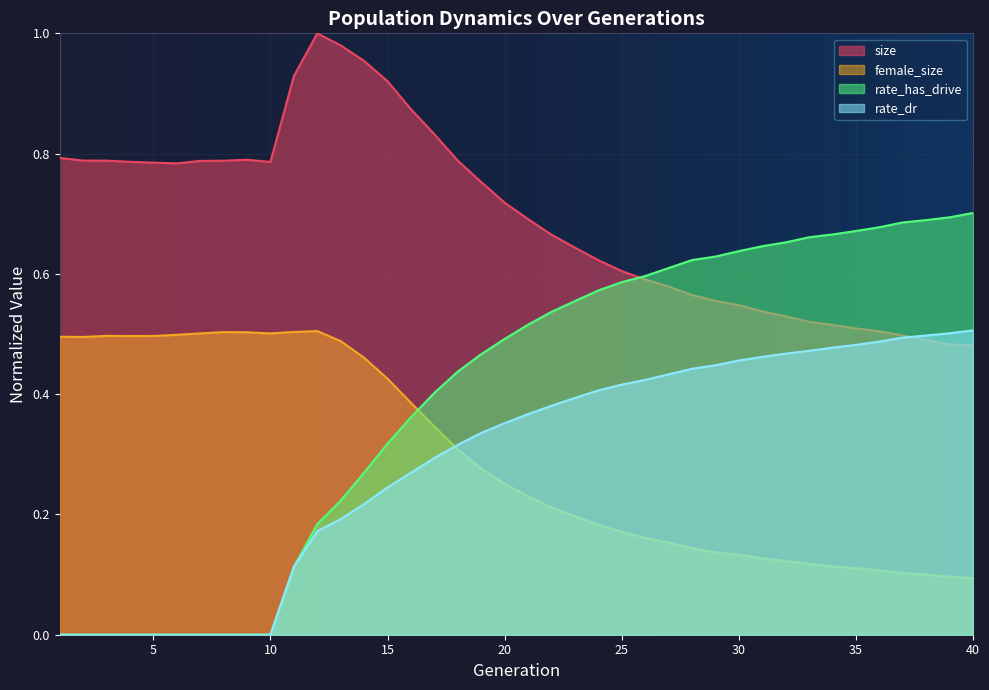

Rank the series at 22 from lowest to highest value.

female_size, rate_dr, rate_has_drive, size